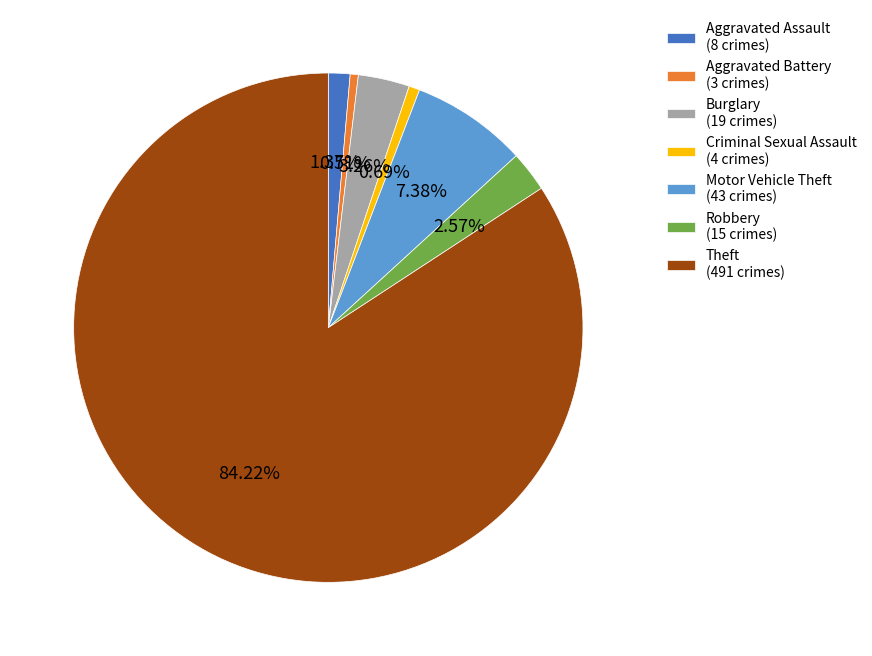

What is the ratio of the value at Aggravated Battery to the value at Aggravated Assault?

0.4